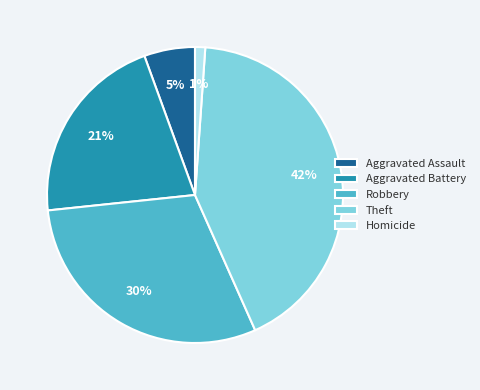

How many segments does this pie chart have?

5